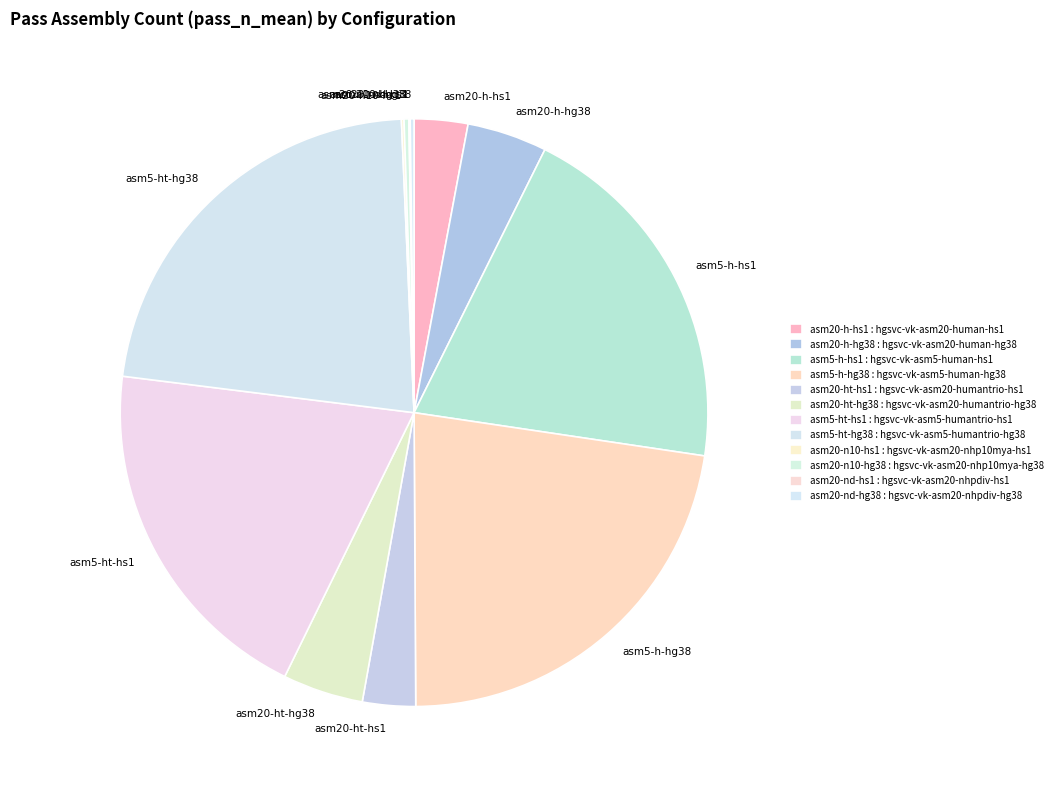

Is the sum of asm20-h-hg38 and asm20-ht-hs1 greater than half?

No